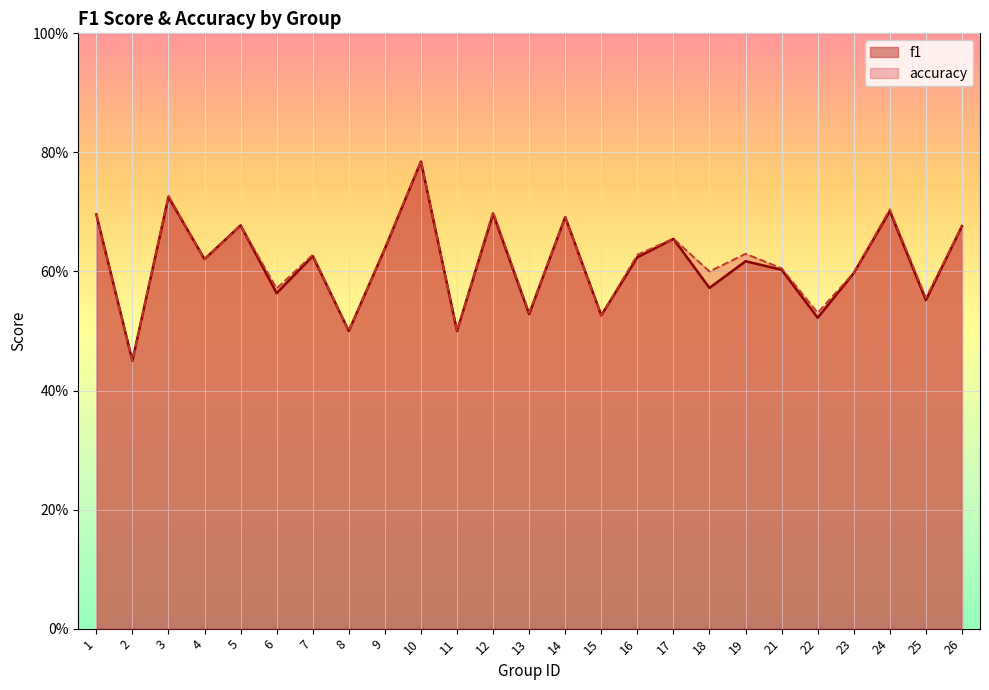

True or false: accuracy and f1 cross at least once.

False